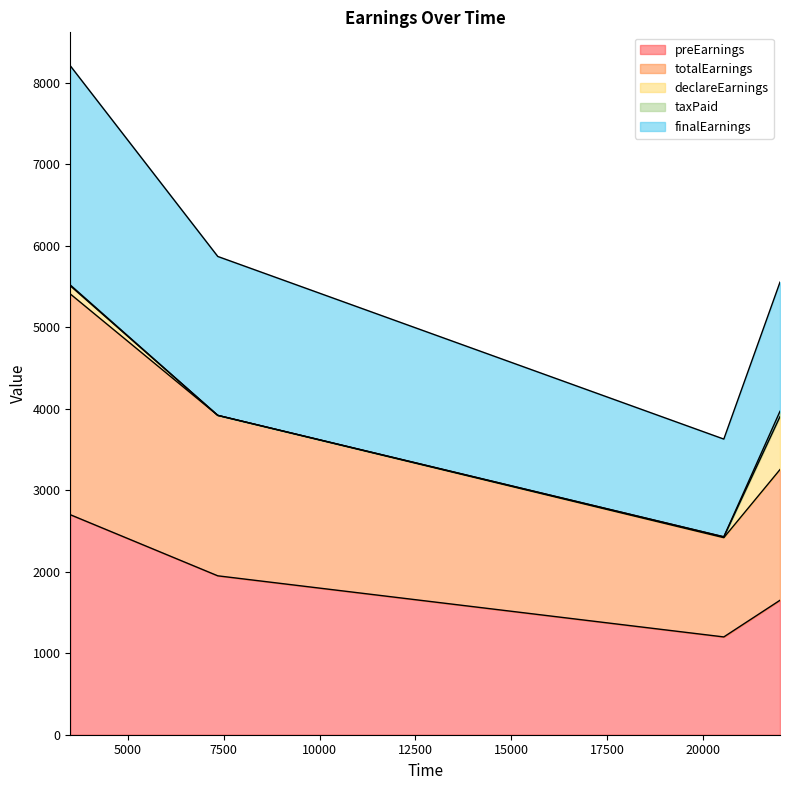

What is the minimum value for preEarnings?

1200